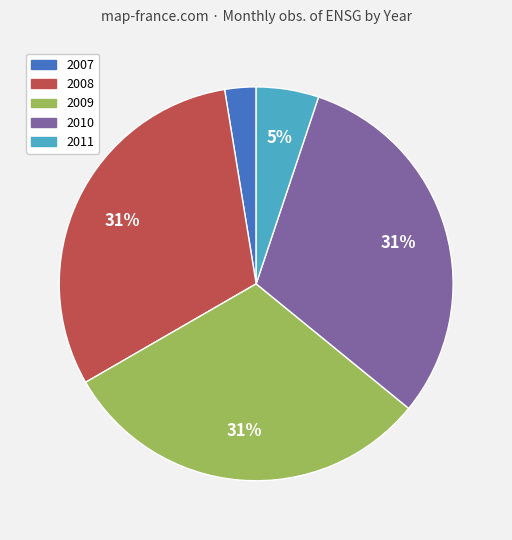

Which category has the smallest portion of the pie?

2007